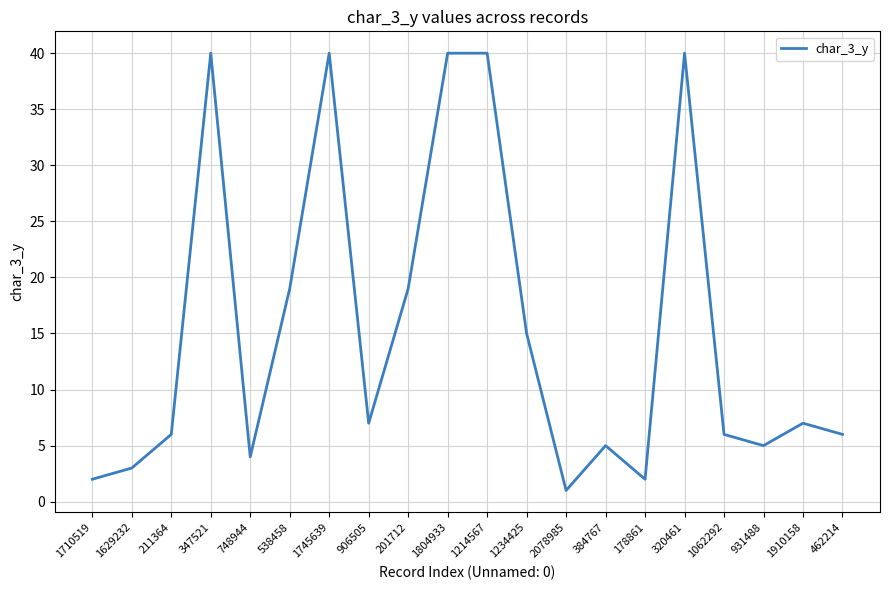

Where is the first local minimum?

748944